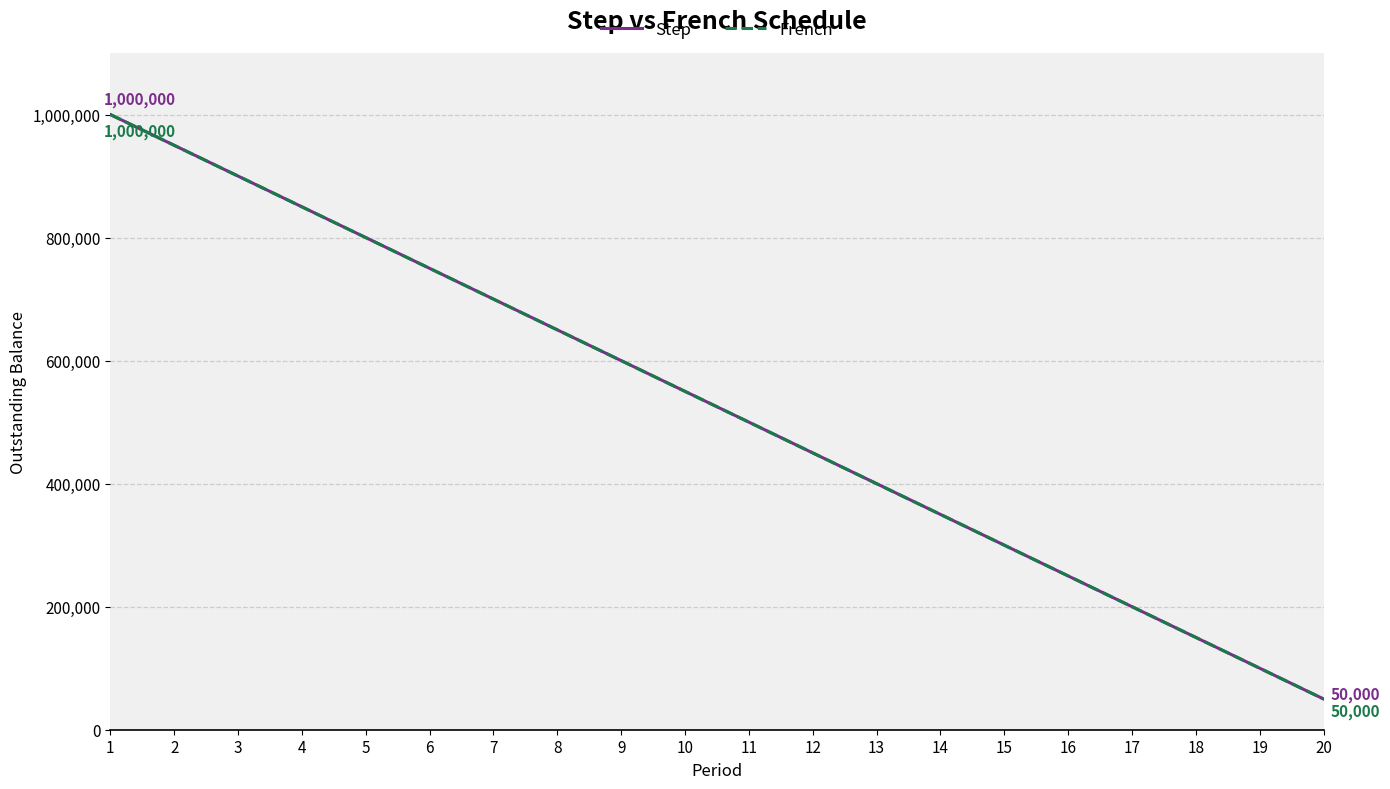

Is this an area chart (filled region under the line)?

No